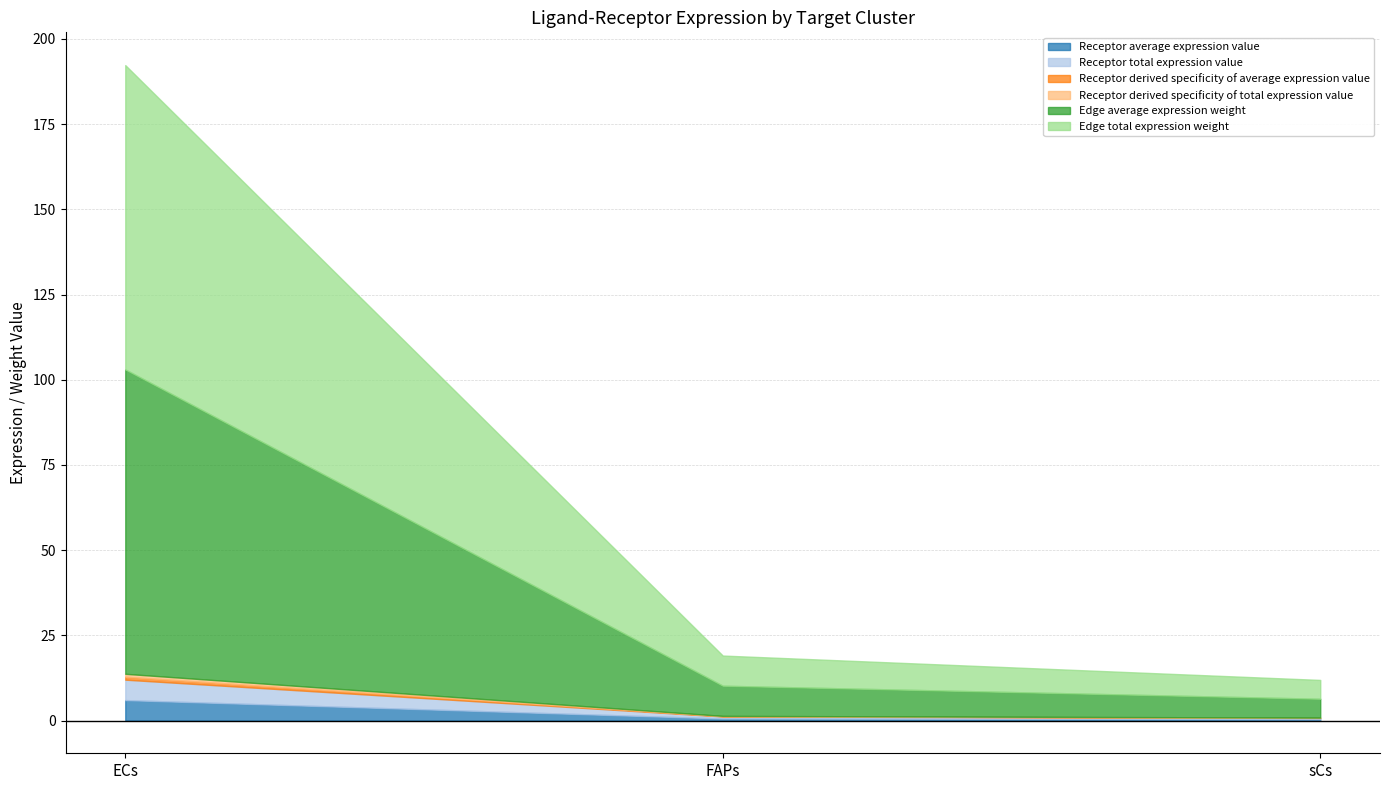

What is the maximum value for Receptor derived specificity of total expression value?

0.9